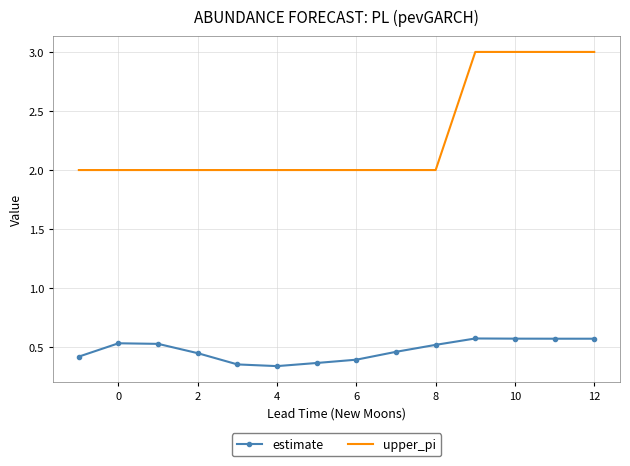

True or false: upper_pi and estimate intersect in this chart.

False